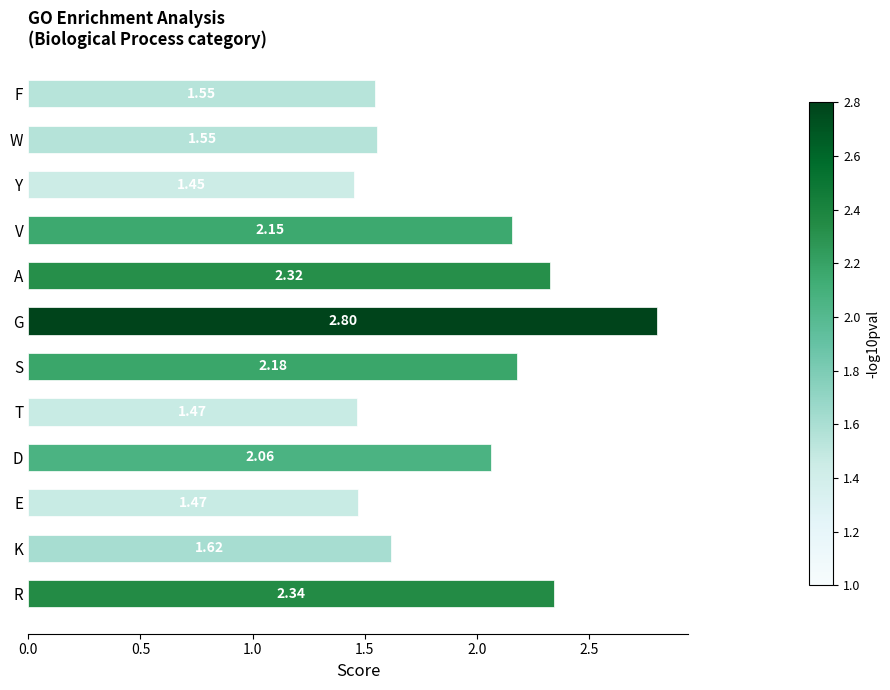

At which category does the chart reach its peak across all series?

G